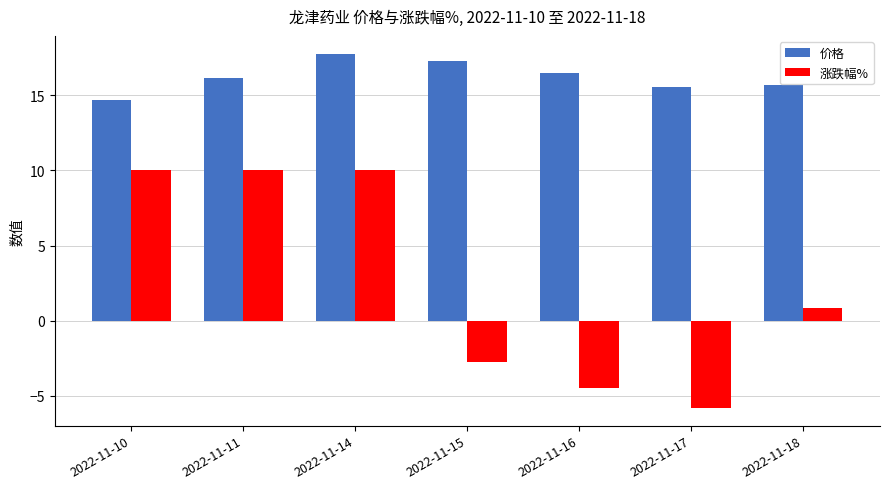

What is the value of the 涨跌幅% bar at the 6th from the left?

-5.8